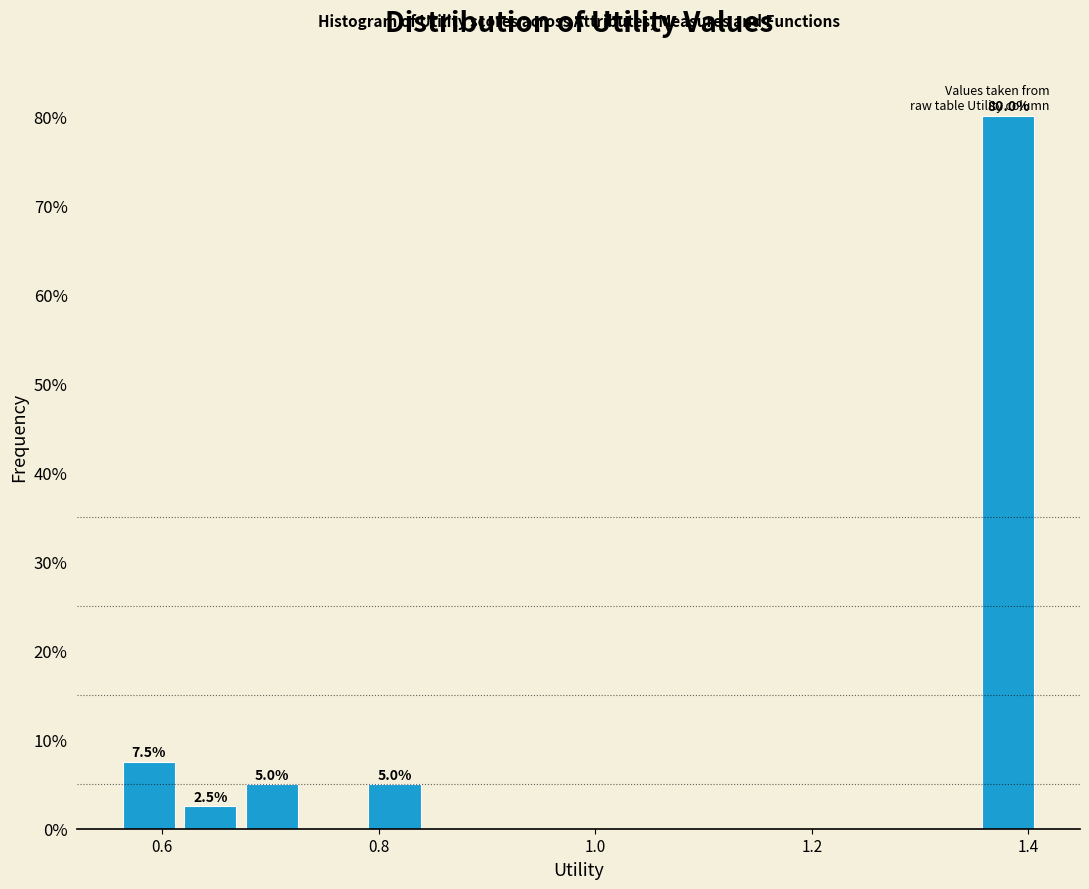

Read against the x-axis, roughly where is the centre of the tallest bar?

1.38